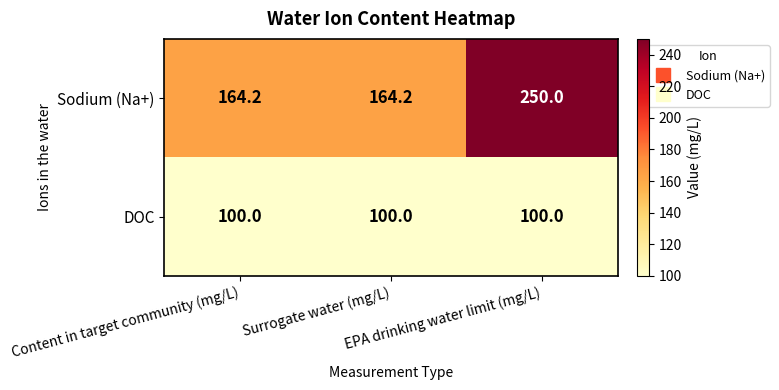

Which series has the widest spread of values?

Sodium (Na+)